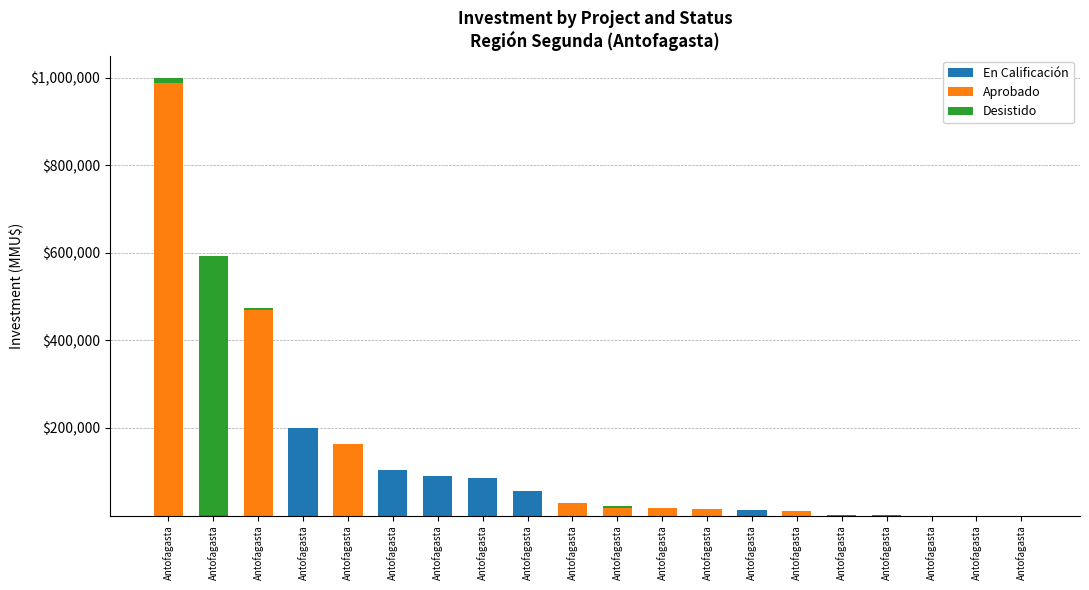

Does the chart contain stacked bars?

Yes